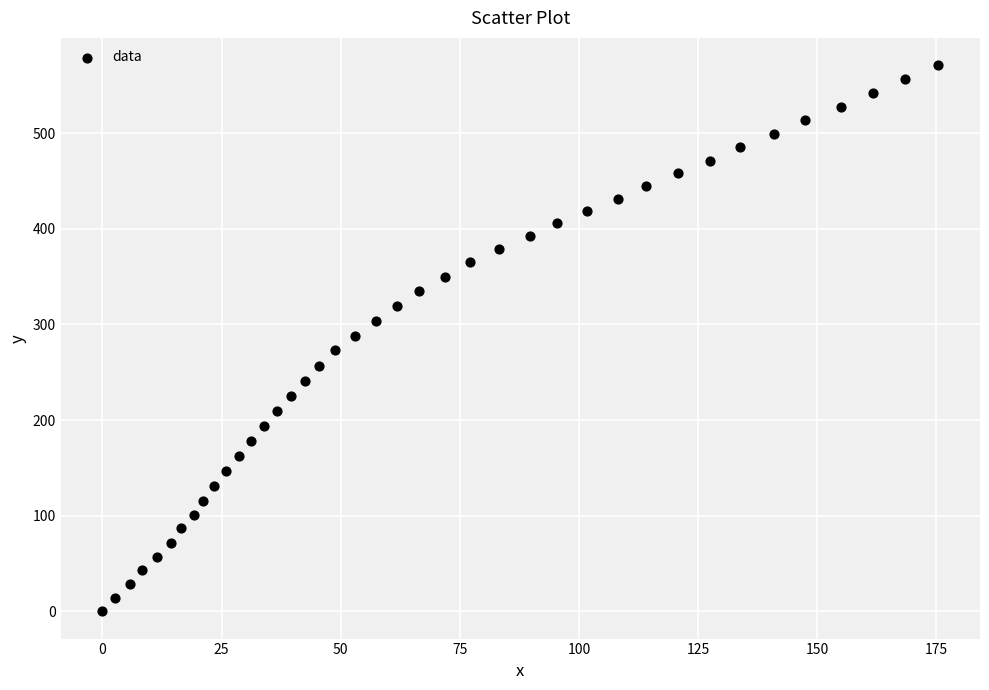

What is the range of Y values (max minus min)?

571.0